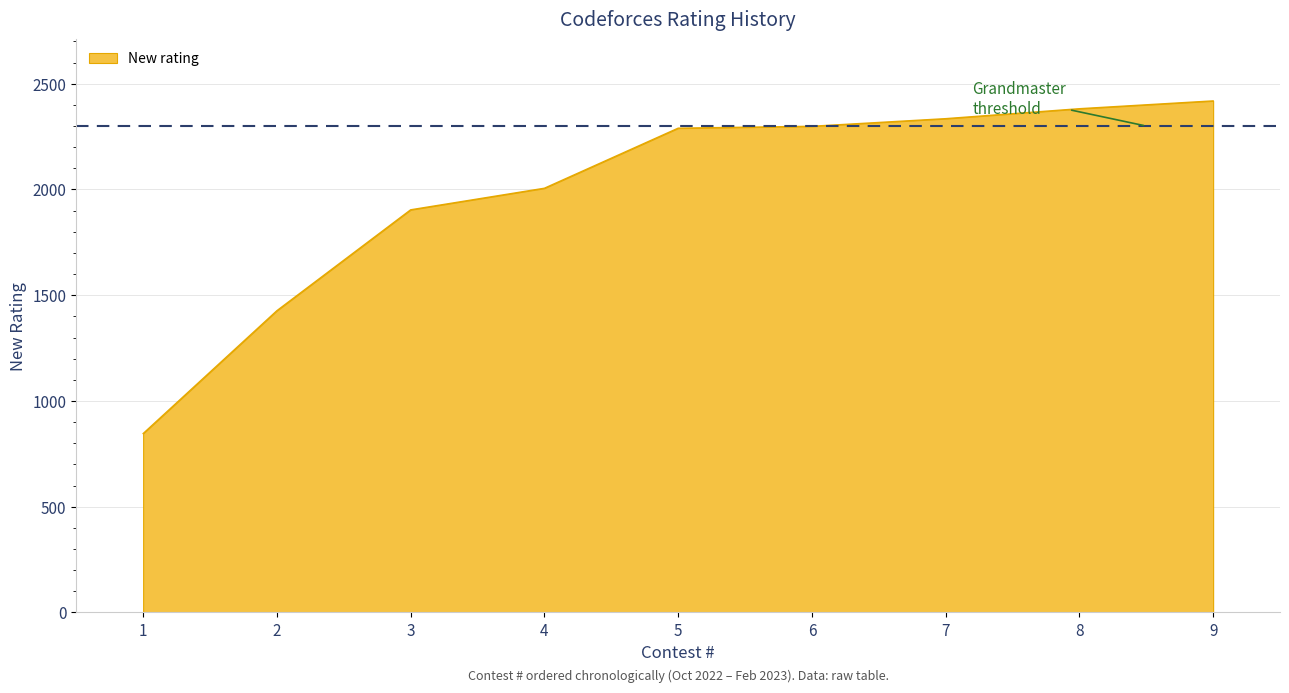

What is the difference between the maximum and minimum values?

1573